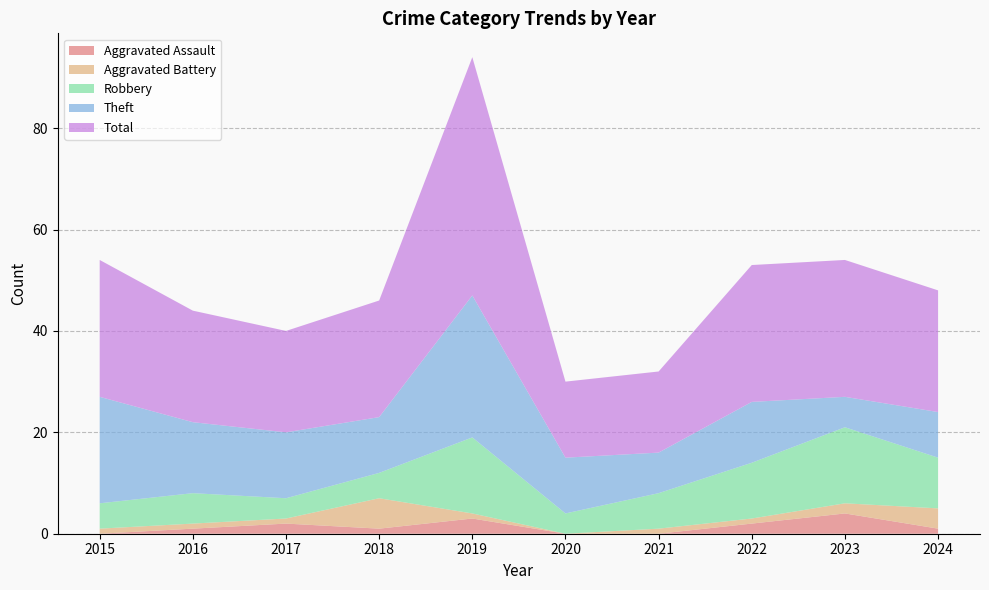

Reading left to right, extract all data points from this chart.

Aggravated Assault: 2015=0	2016=1	2017=2	2018=1	2019=3	2020=0	2021=0	2022=2	2023=4	2024=1
Aggravated Battery: 2015=1	2016=1	2017=1	2018=6	2019=1	2020=0	2021=1	2022=1	2023=2	2024=4
Robbery: 2015=5	2016=6	2017=4	2018=5	2019=15	2020=4	2021=7	2022=11	2023=15	2024=10
Theft: 2015=21	2016=14	2017=13	2018=11	2019=28	2020=11	2021=8	2022=12	2023=6	2024=9
Total: 2015=27	2016=22	2017=20	2018=23	2019=47	2020=15	2021=16	2022=27	2023=27	2024=24